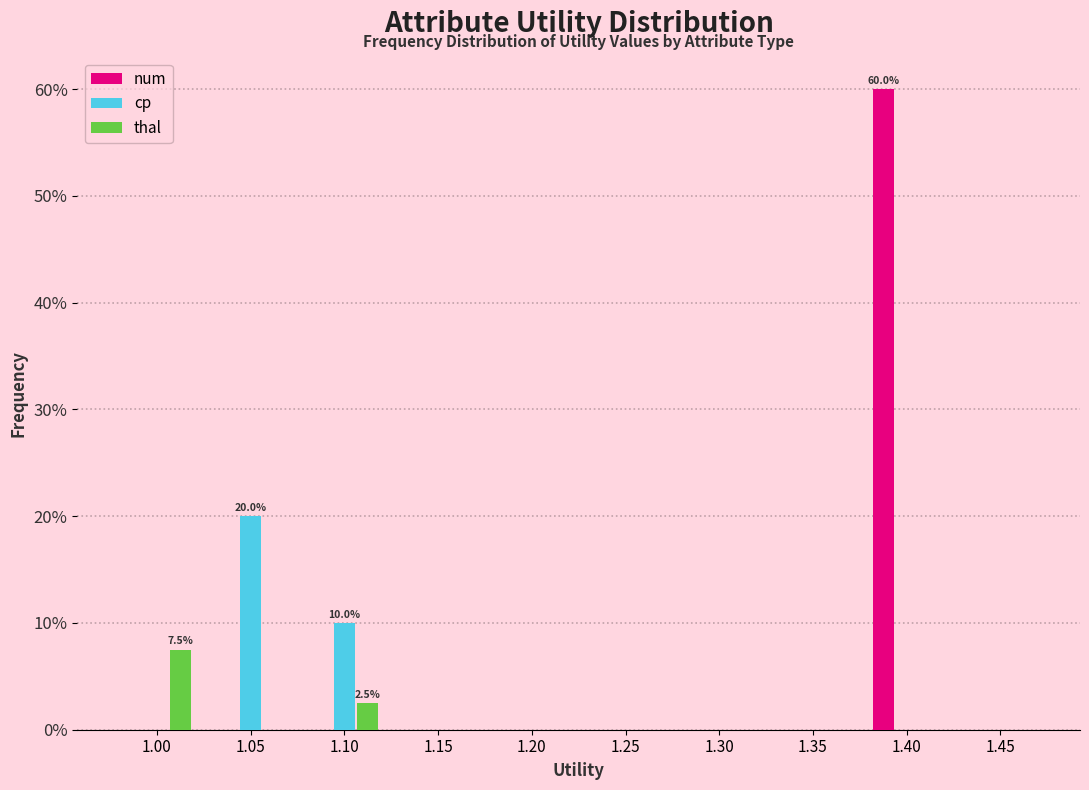

Reading right to left, transcribe all the data shown in this chart.

num: 1.45=0.0	1.40=60.0	1.35=0.0	1.30=0.0	1.25=0.0	1.20=0.0	1.15=0.0	1.10=0.0	1.05=0.0	1.00=0.0
cp: 1.45=0.0	1.40=0.0	1.35=0.0	1.30=0.0	1.25=0.0	1.20=0.0	1.15=0.0	1.10=10.0	1.05=20.0	1.00=0.0
thal: 1.45=0.0	1.40=0.0	1.35=0.0	1.30=0.0	1.25=0.0	1.20=0.0	1.15=0.0	1.10=2.5	1.05=0.0	1.00=7.5